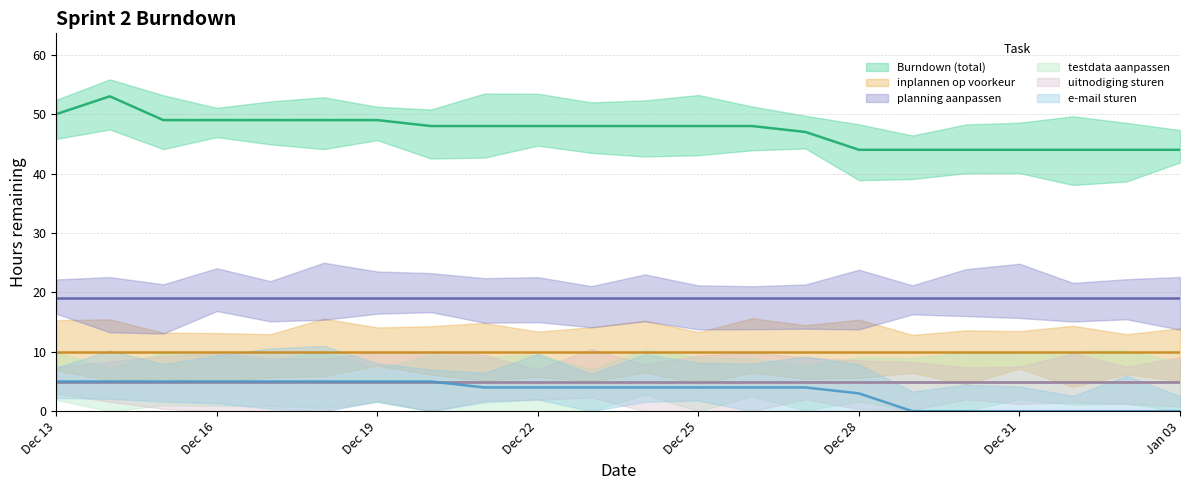

True or false: Burndown (total) and inplannen op voorkeur cross at least once.

False